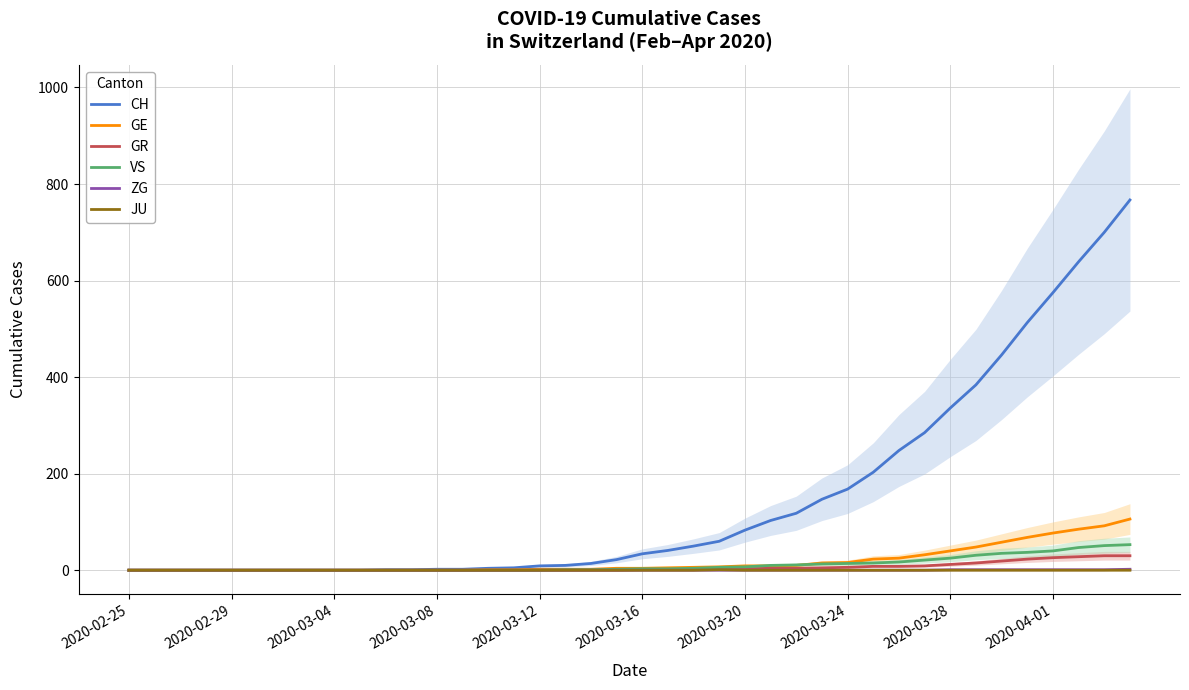

Between 2020-02-25 and 21, which is larger?

21